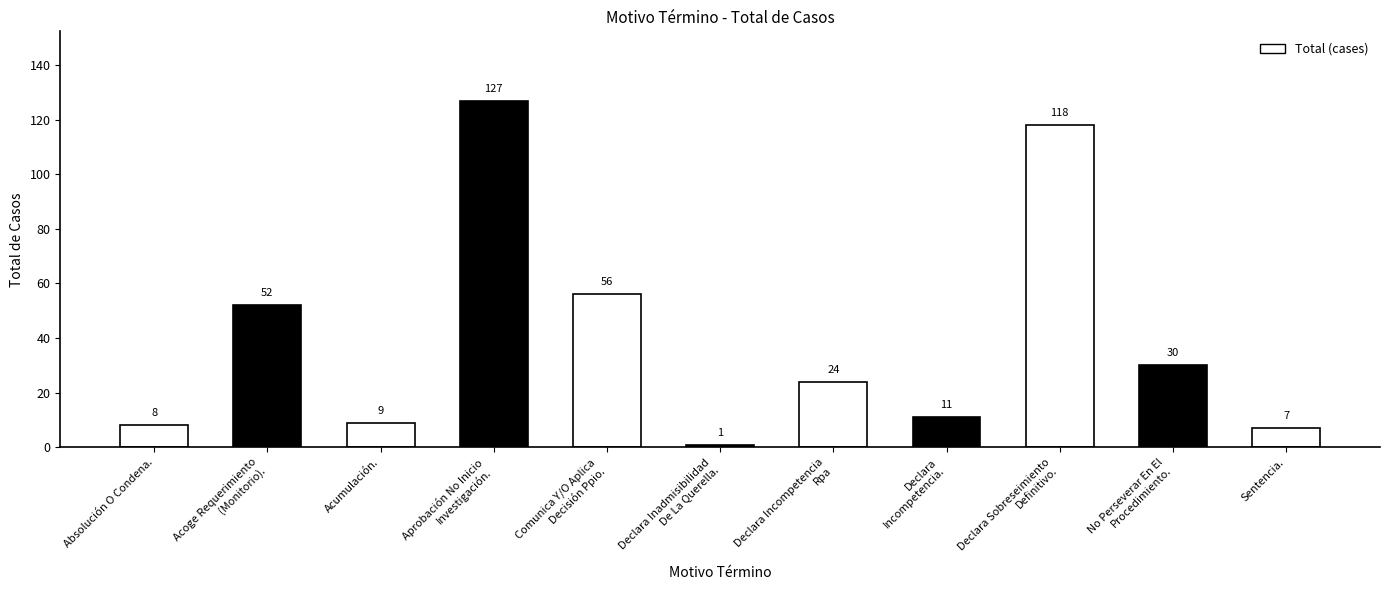

The value at Declara Incompetencia
Rpa is 24. True or false?

True